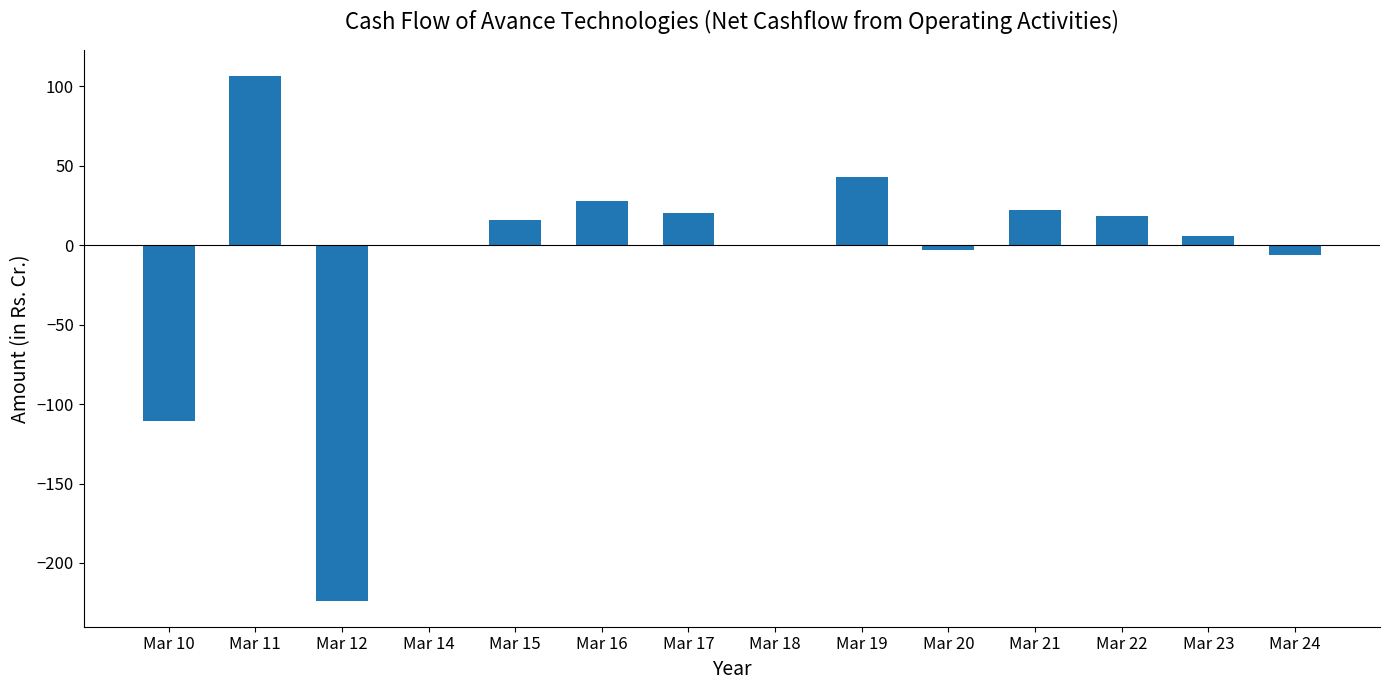

Is it true that the value at Mar 21 is 37.0?

False